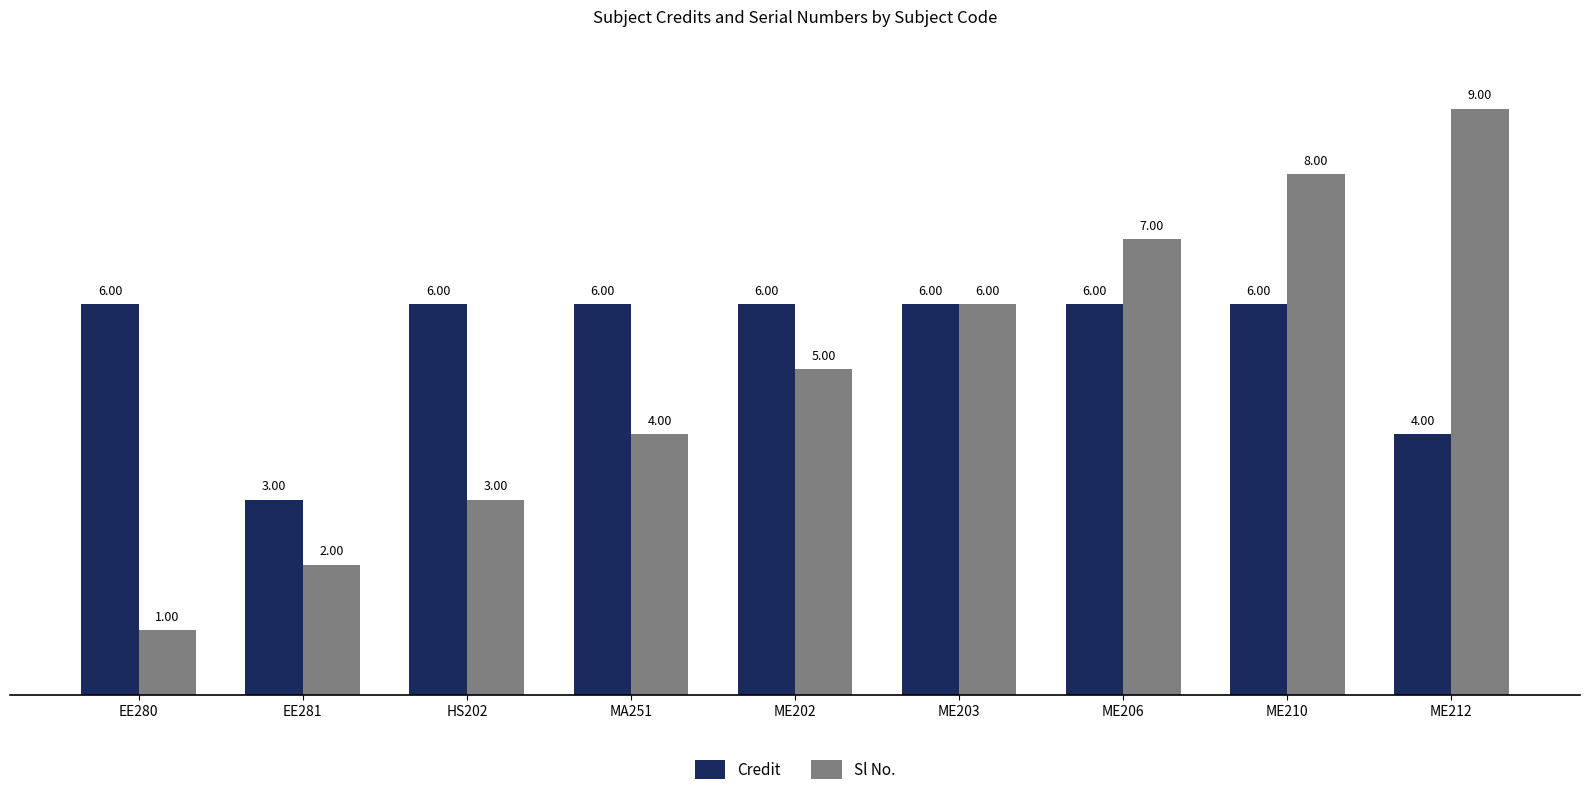

Between EE281 and ME212, which series saw the biggest shift?

Sl No.